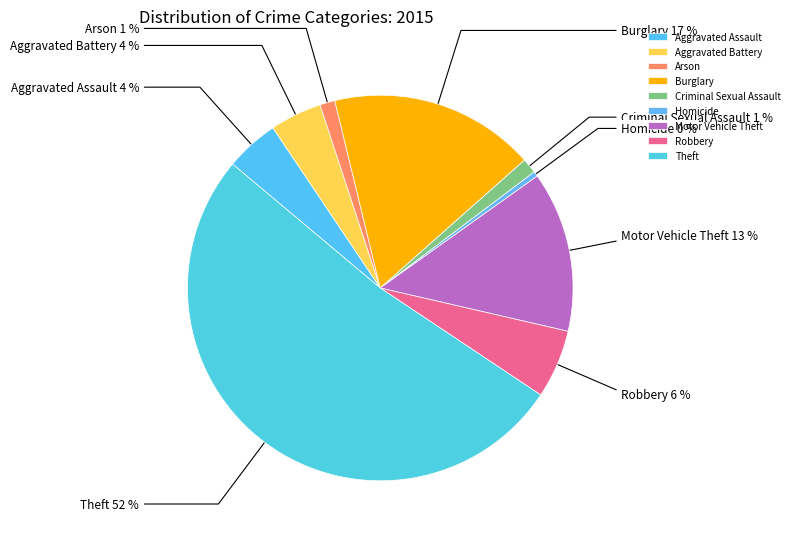

What is the smallest slice in the pie chart?

Homicide